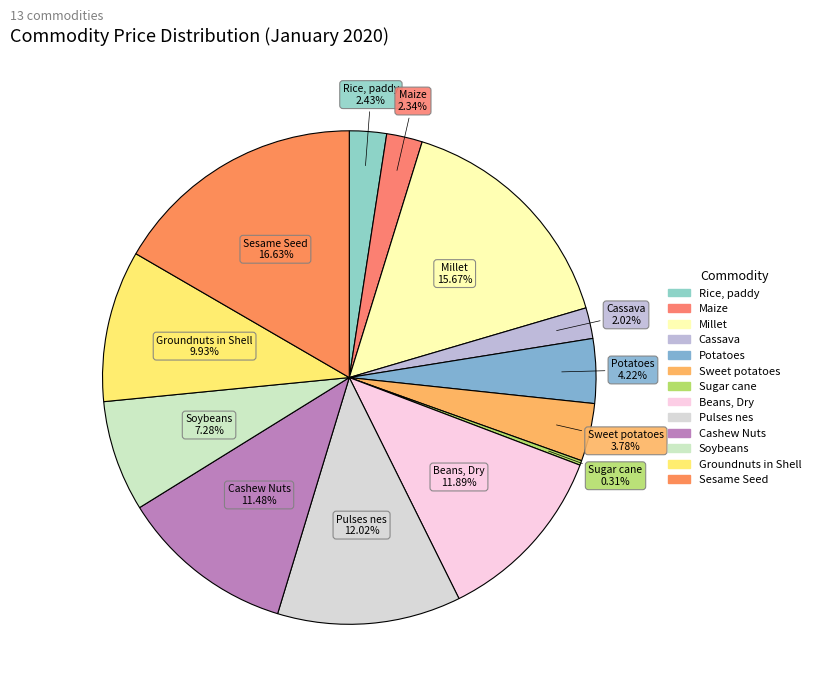

Count the number of slices in the pie.

13